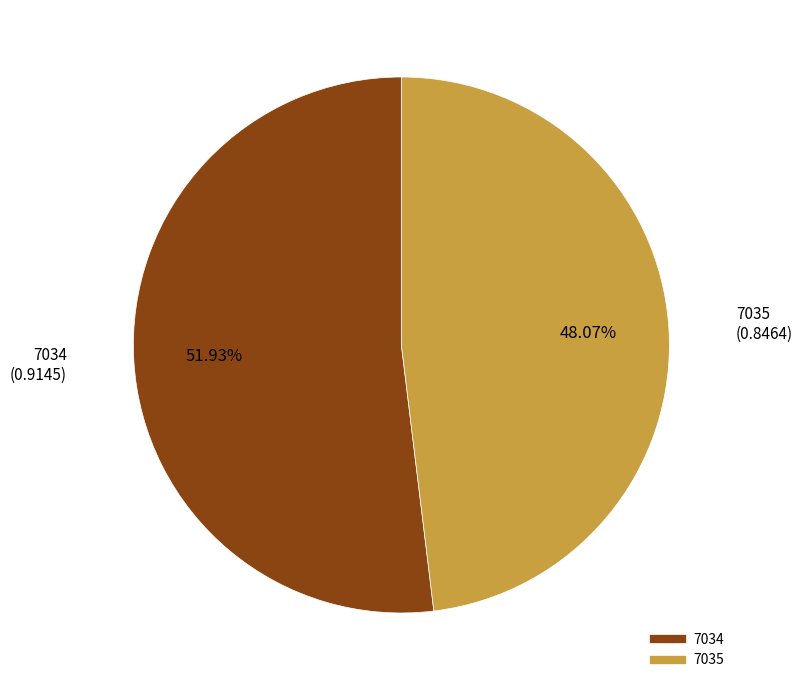

Rank the categories by value from highest to lowest.

7034, 7035